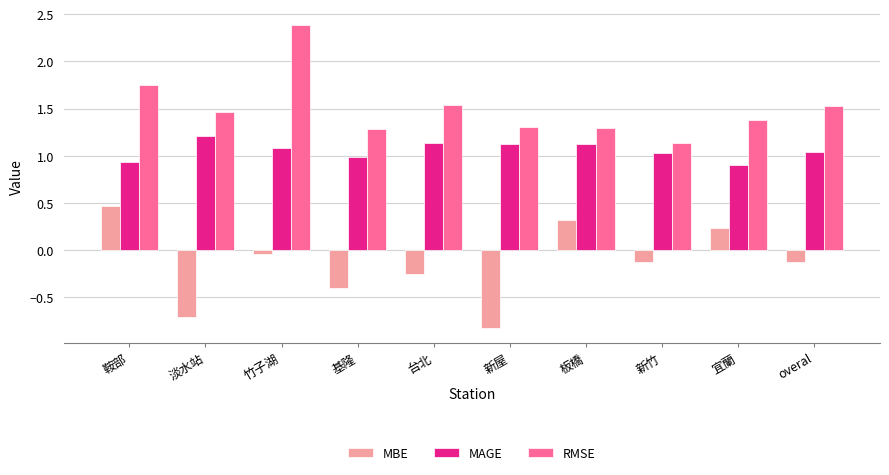

Rank the series at 基隆 from lowest to highest value.

MBE, MAGE, RMSE